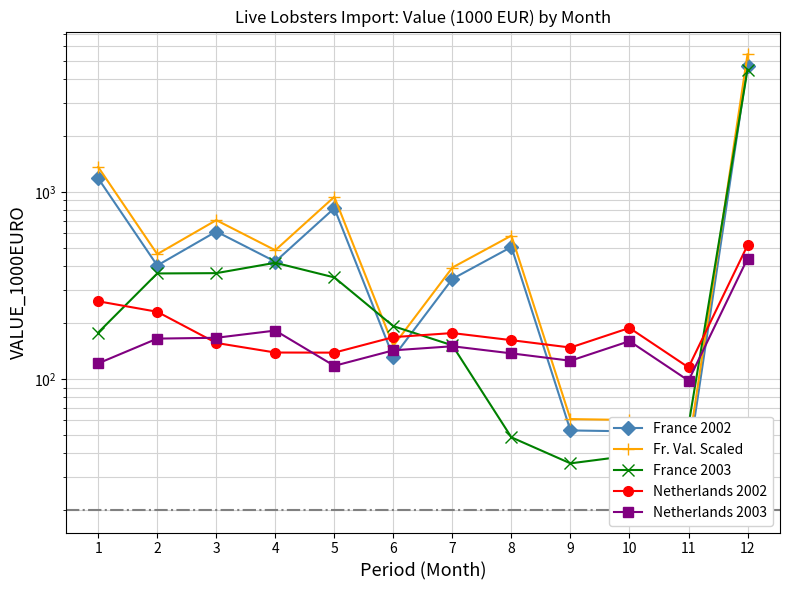

The value of Fr. Val. Scaled at 9 is 28.2. True or false?

False